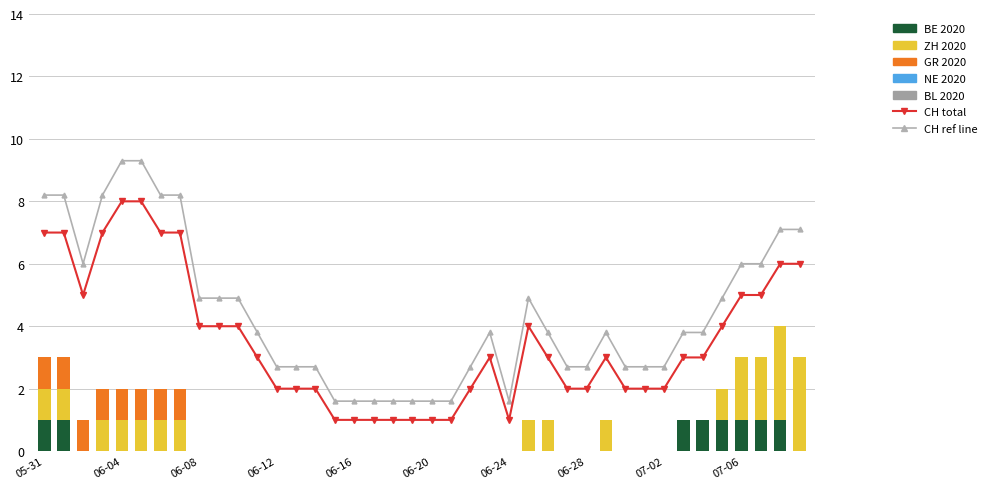

What is the label of the 11th bar from the left?

2020-06-10